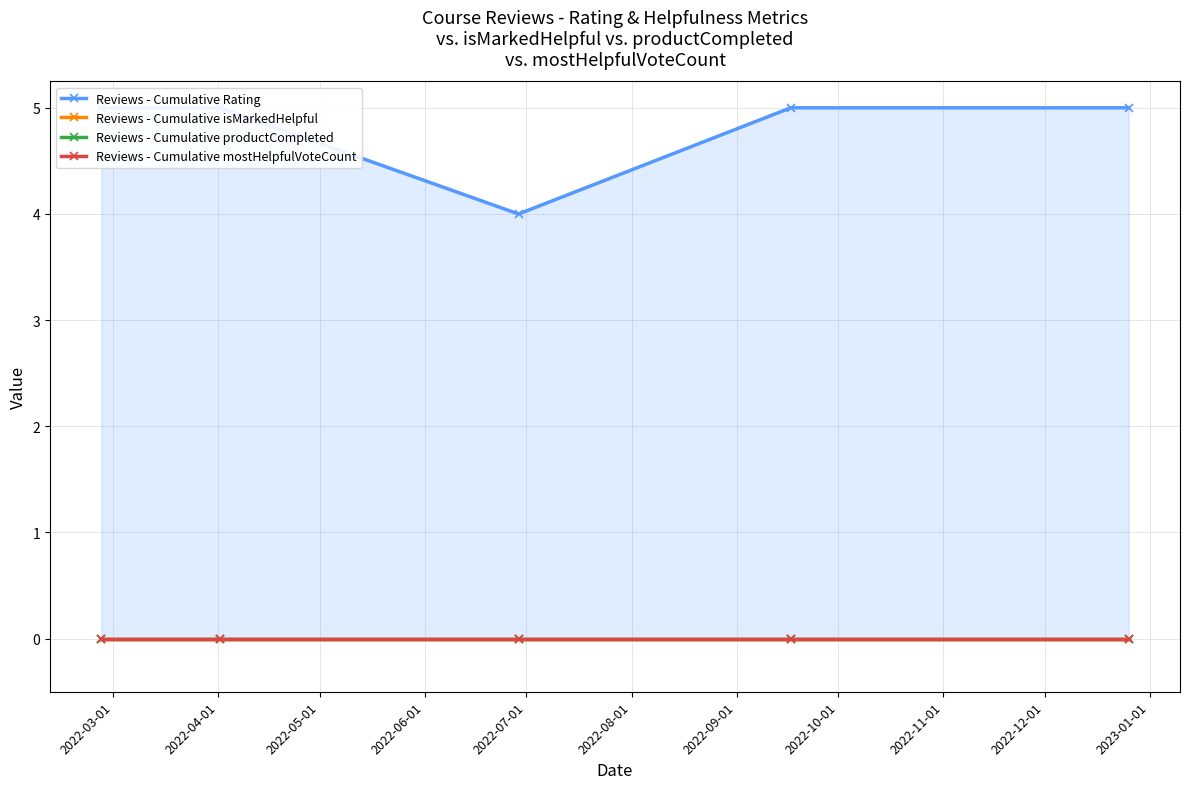

What is the value of the Reviews - Cumulative Rating point at the 5th from the left?

5